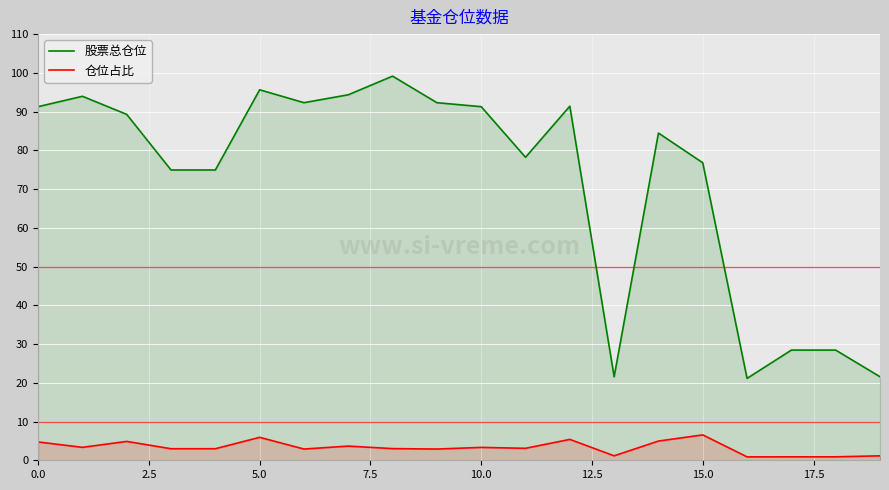

Which series has the largest total across all categories?

股票总仓位